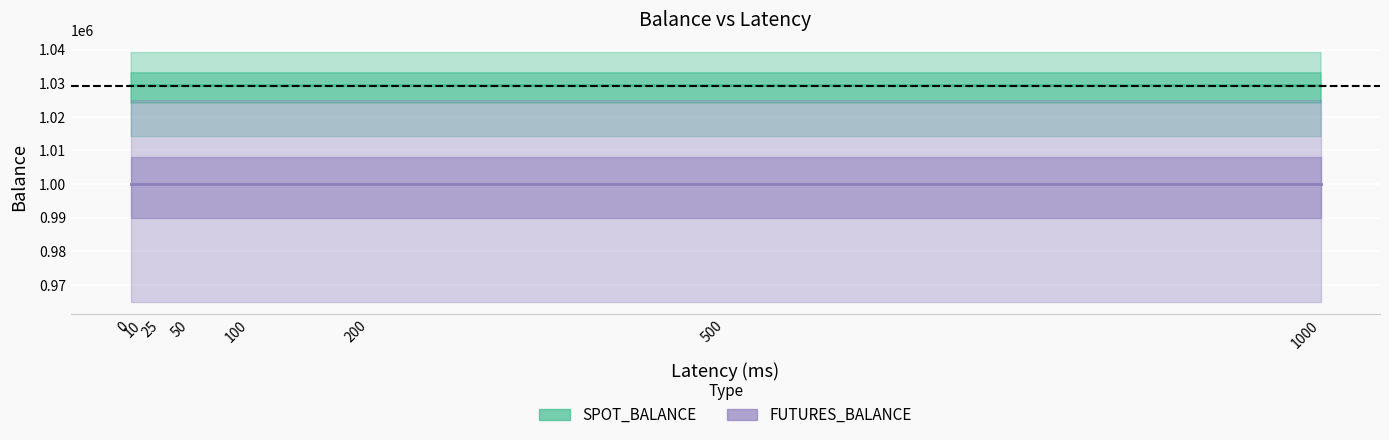

What is the value of the FUTURES_BALANCE point at the 3rd from the left?

1000000.0